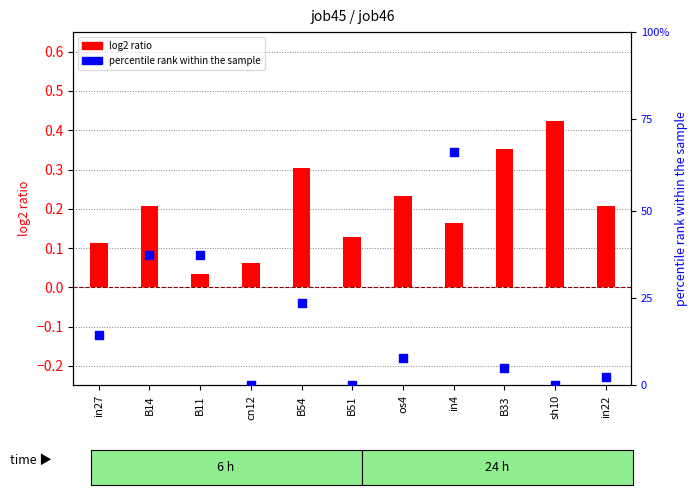

At which category is the sum across all series the highest?

in4